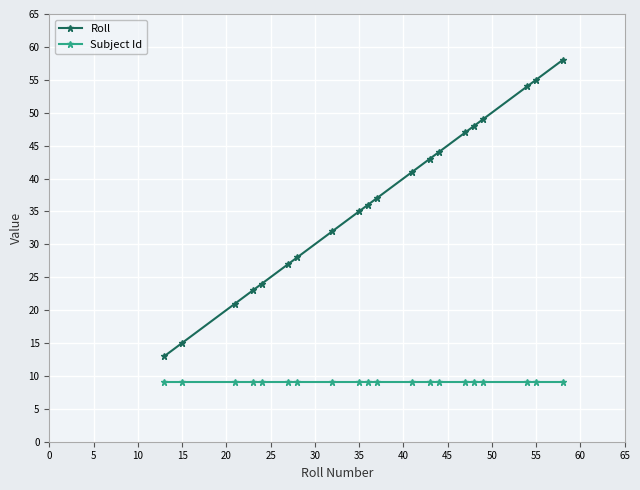

True or false: Subject Id and Roll cross at least once.

False